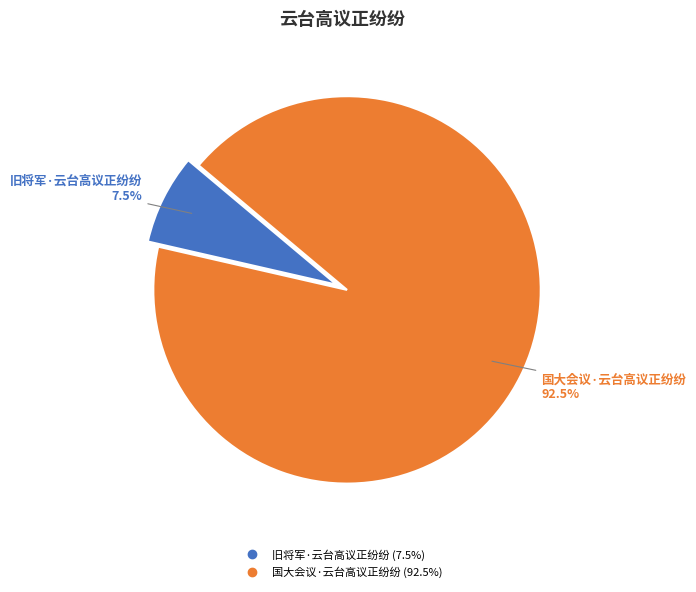

What is the largest slice in the pie chart?

国大会议·云台高议正纷纷